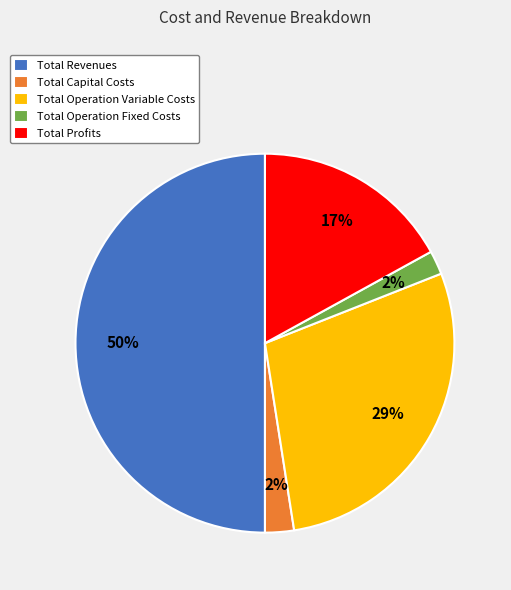

True or false: Total Operation Fixed Costs accounts for 2% of the total.

True